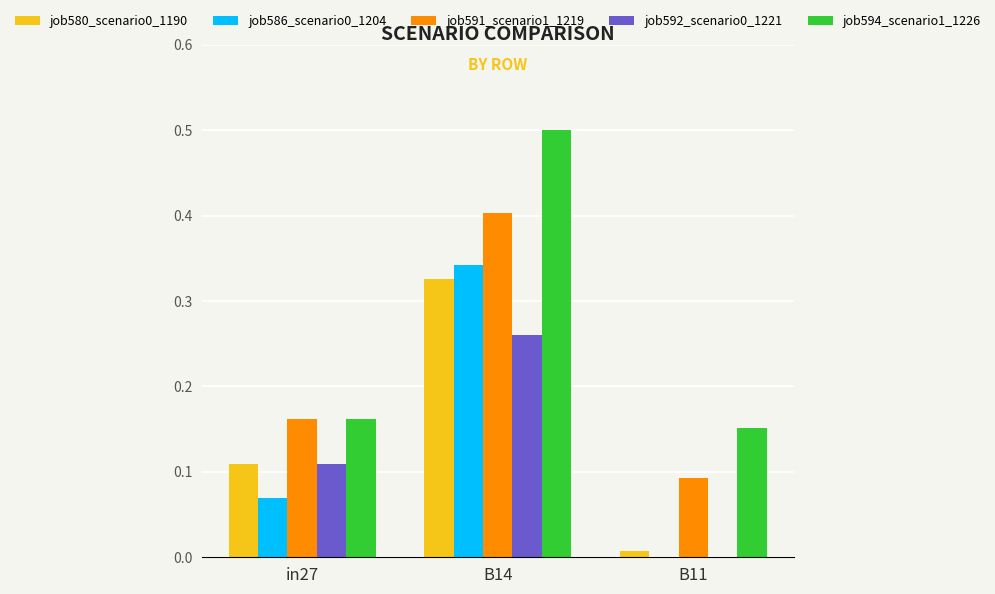

What is the sum of all job592_scenario0_1221 values?

0.4